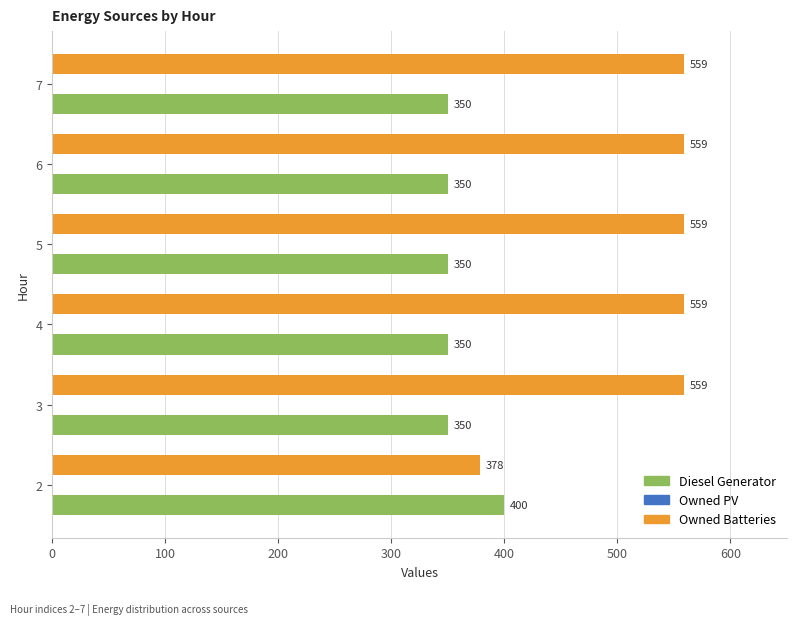

List the series in order of their overall mean, lowest first.

Diesel Generator, Owned Batteries